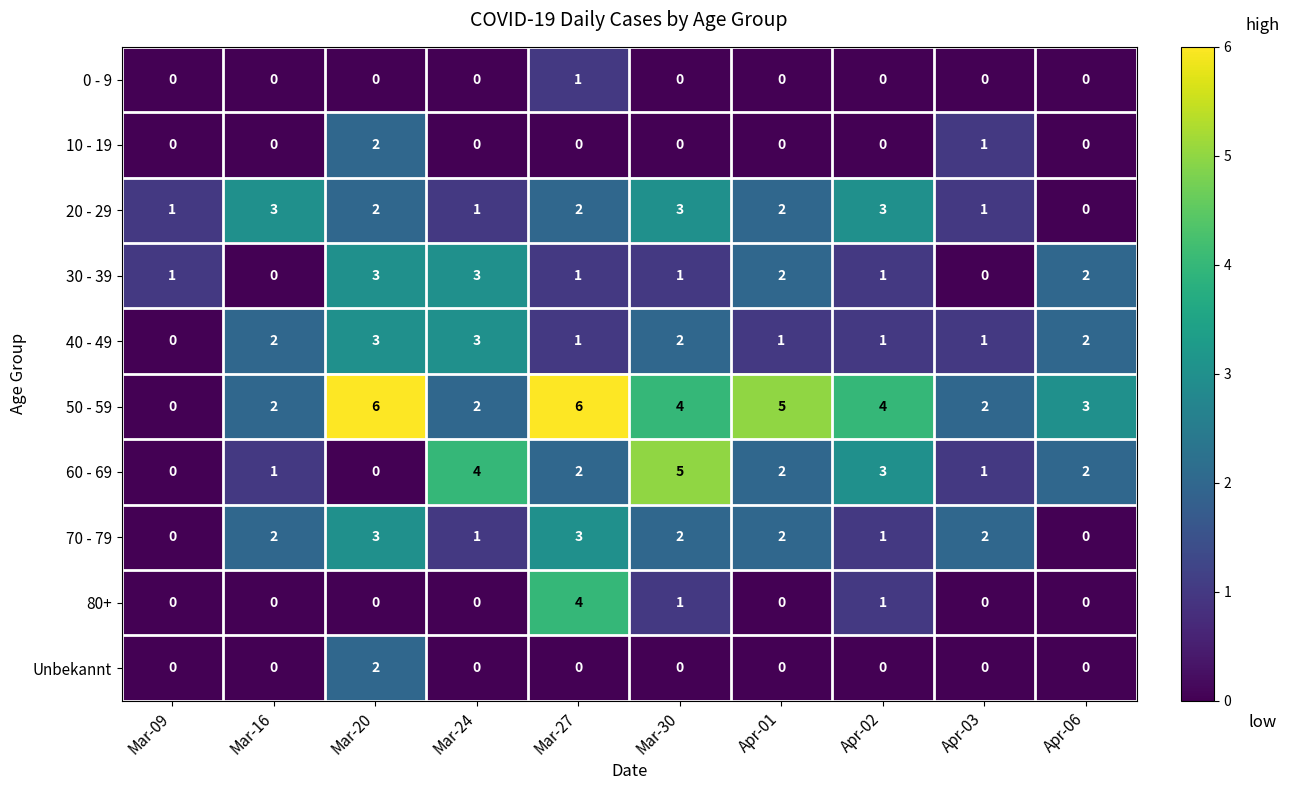

True or false: 50 - 59 has a value of 5 at Apr-01.

True